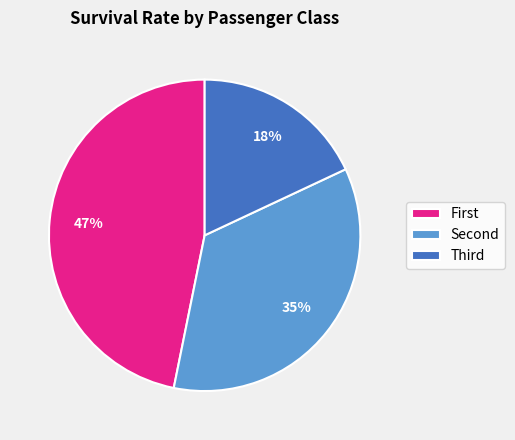

Is there a majority slice in this chart?

No